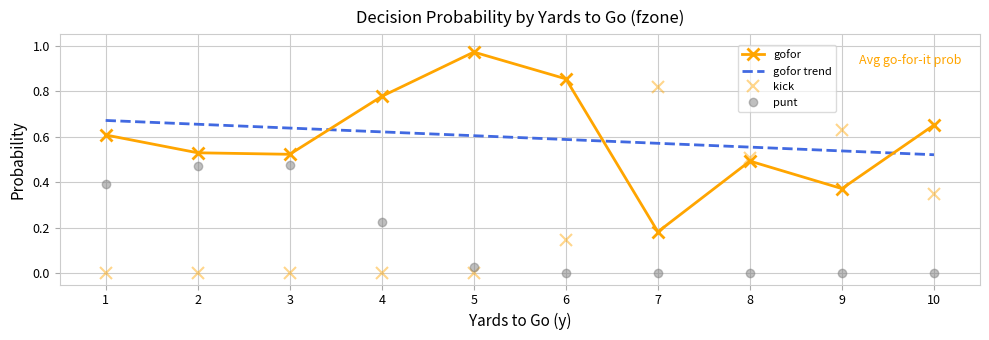

What is the spread (max minus min) of values at 9?

0.6